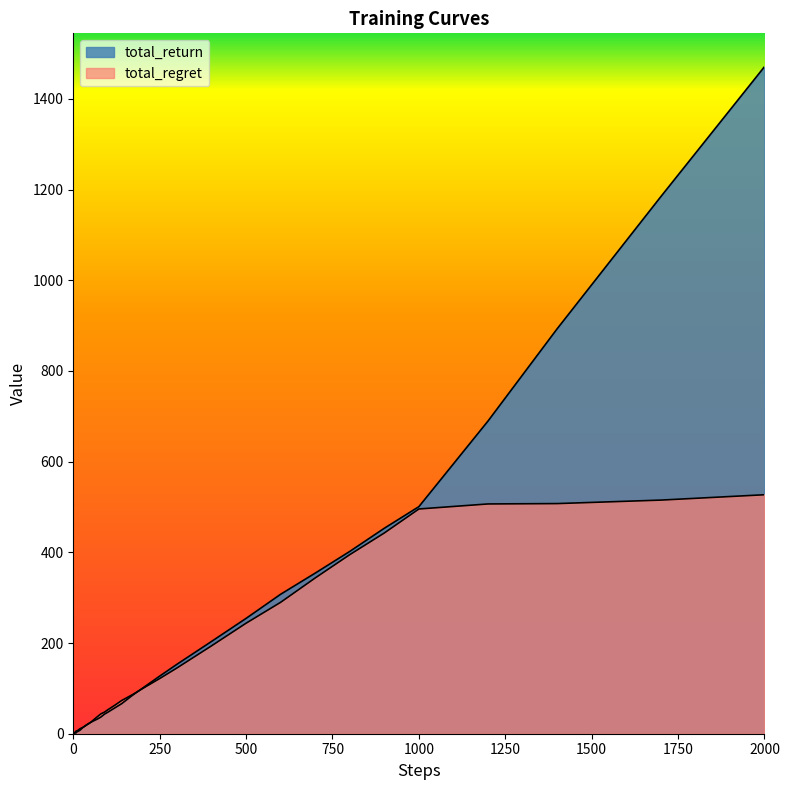

What are all the series names shown in the legend?

total_return, total_regret